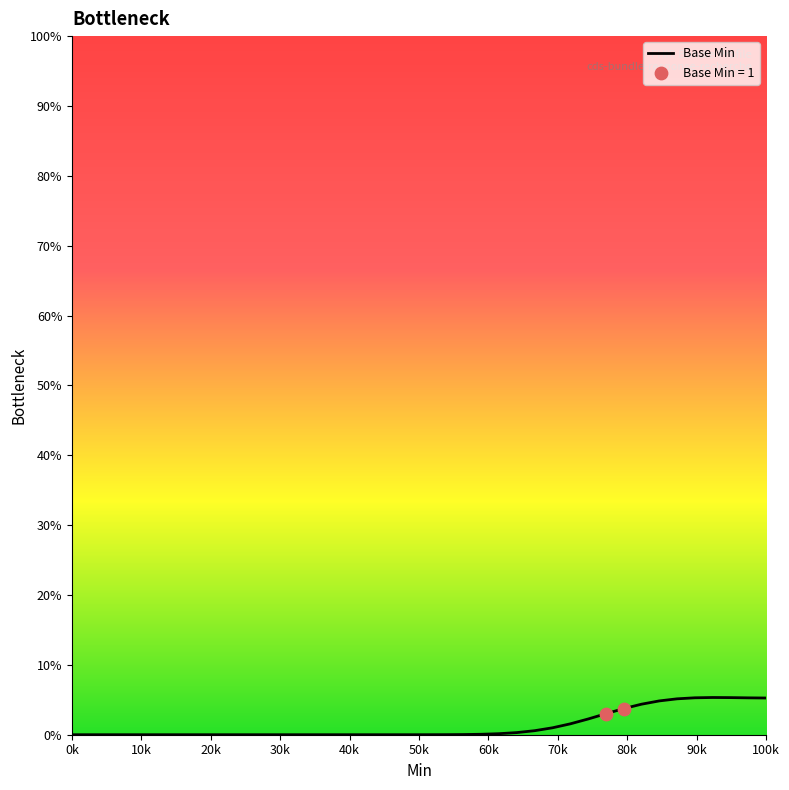

What is the difference between the maximum and minimum values?

5.3